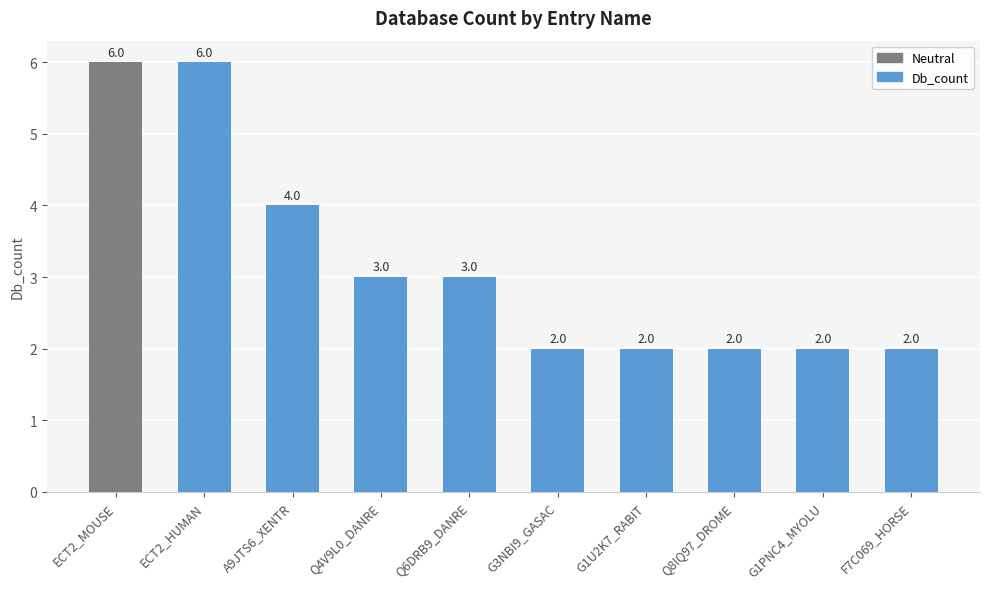

How many distinct data groups are displayed?

1